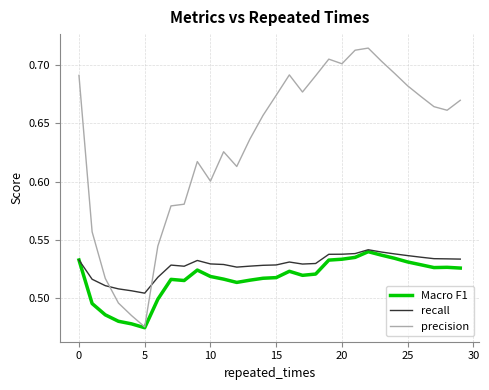

How many intersections are there between recall and precision?

2